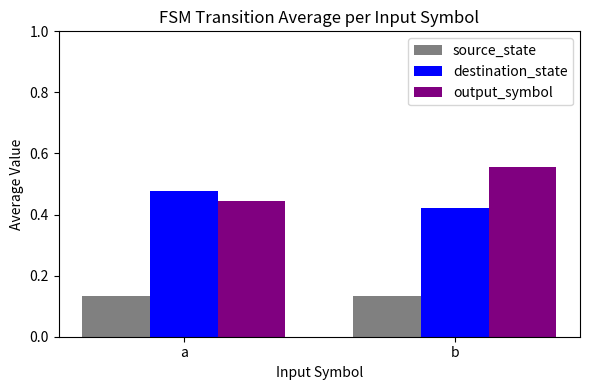

What are all the series names shown in the legend?

source_state, destination_state, output_symbol